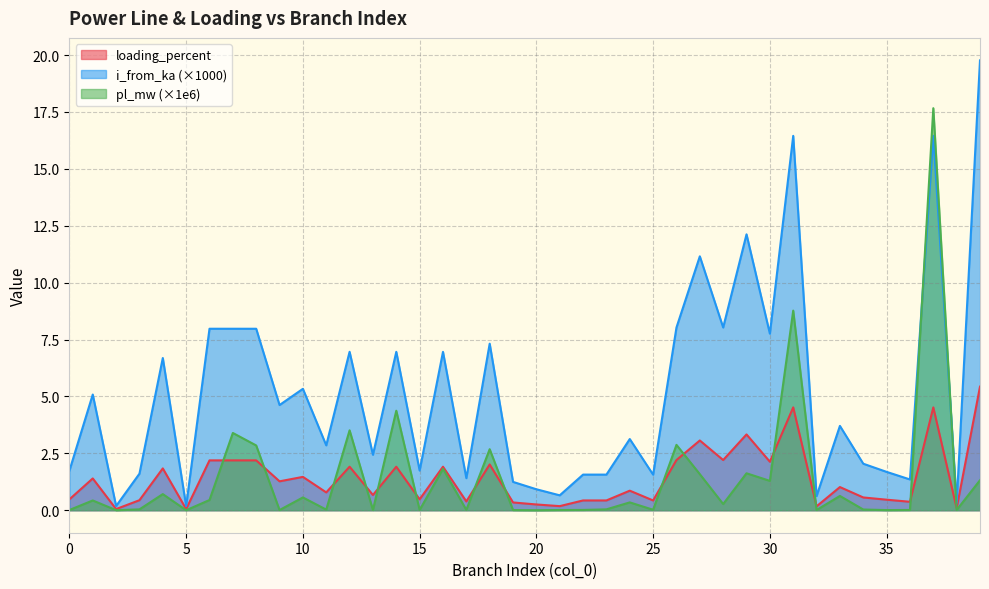

At 3, list the series in order from largest to smallest.

i_from_ka, loading_percent, pl_mw